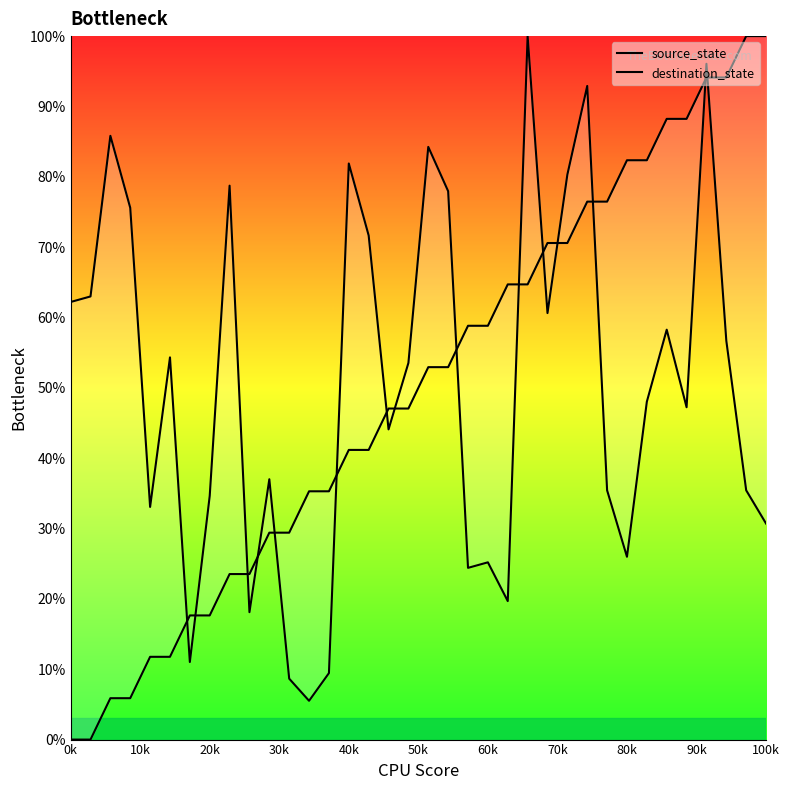

What is the sum of the destination_state values at 20k and 28?

111.8